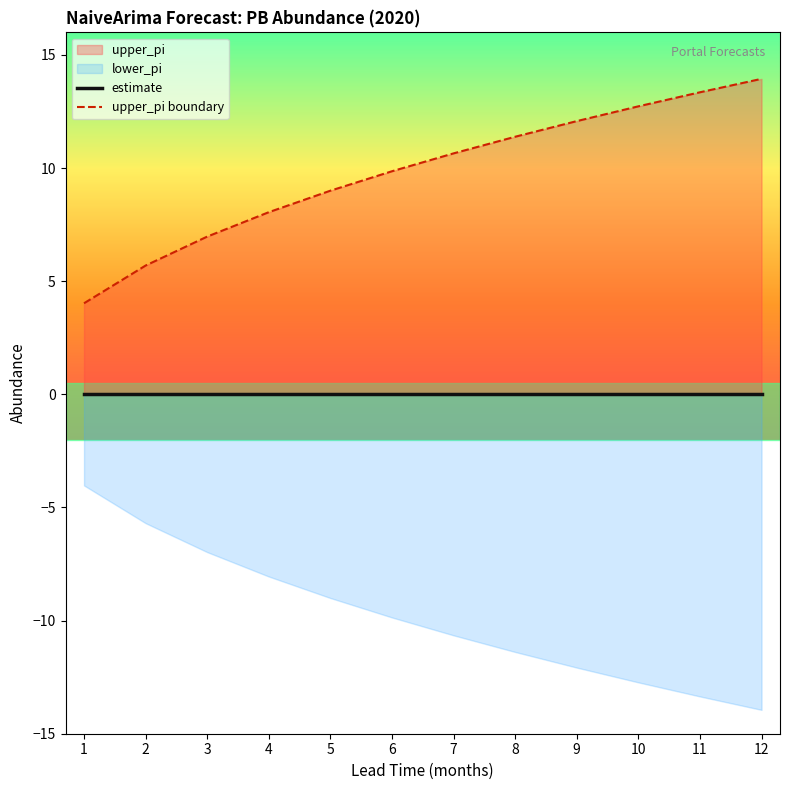

List the series in order of their peak value, lowest first.

estimate, upper_pi boundary